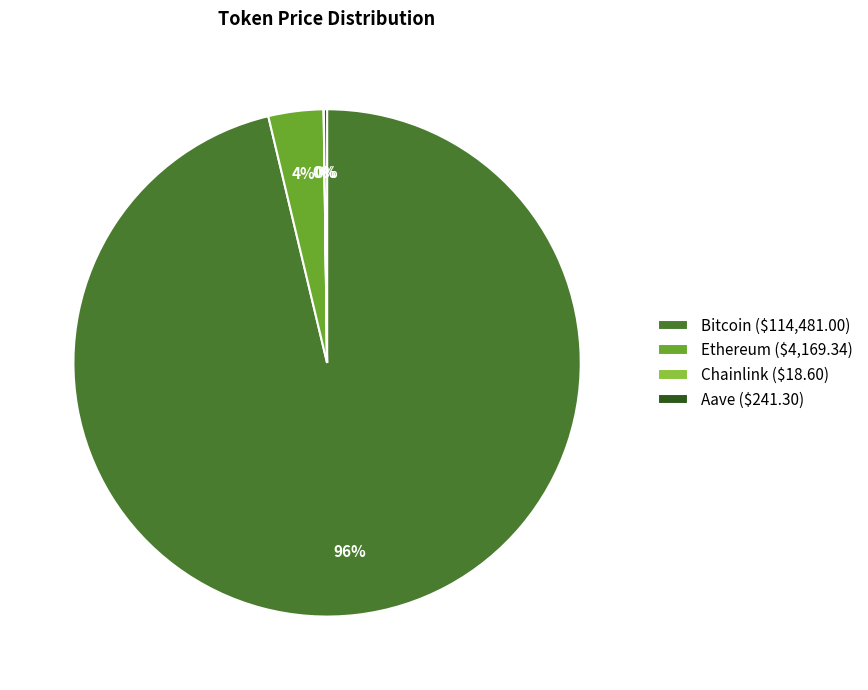

True or false: Ethereum accounts for 10% of the total.

False